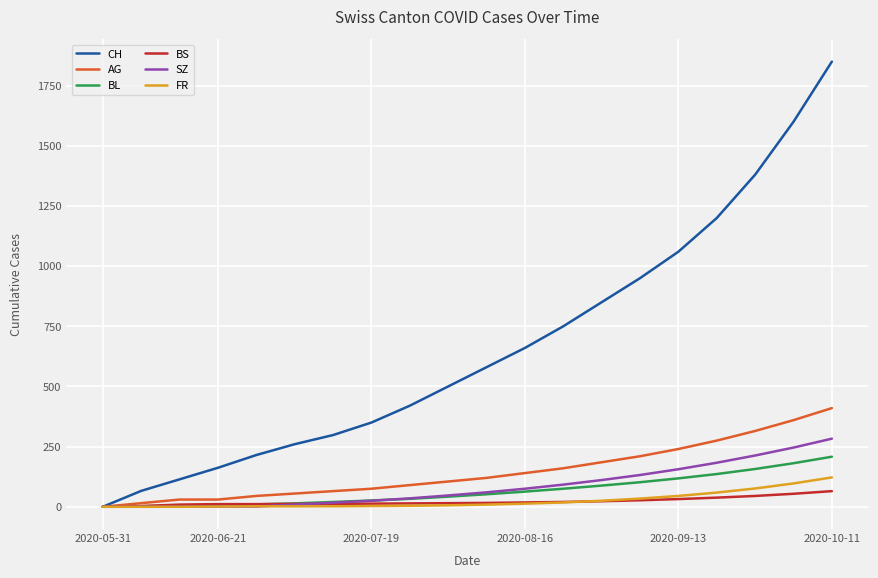

Which series has the largest total across all categories?

CH